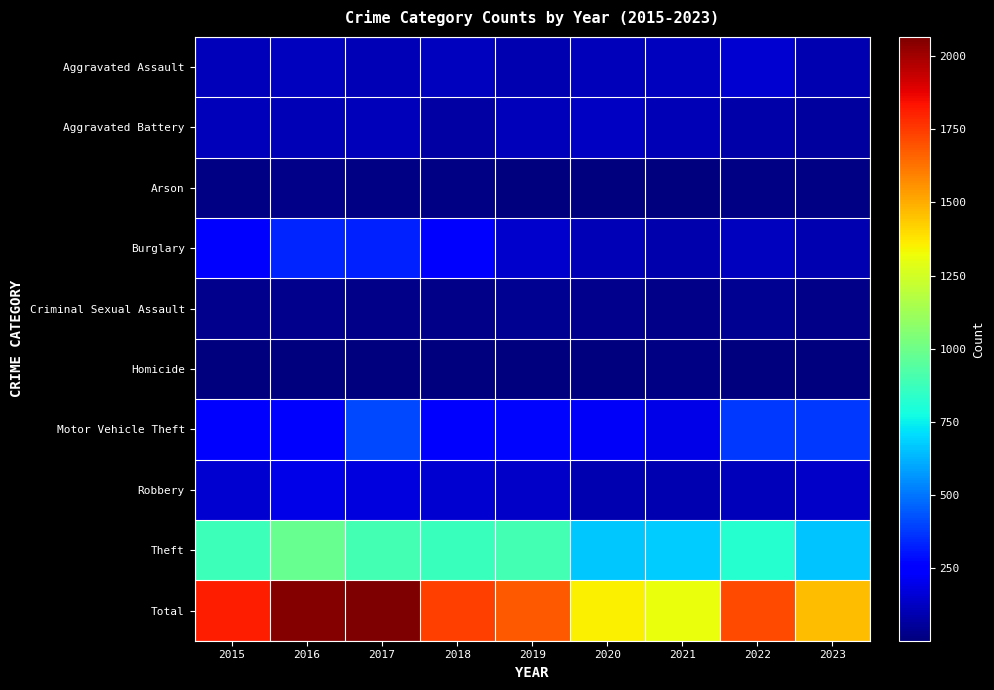

Which series has the largest total across all categories?

Total